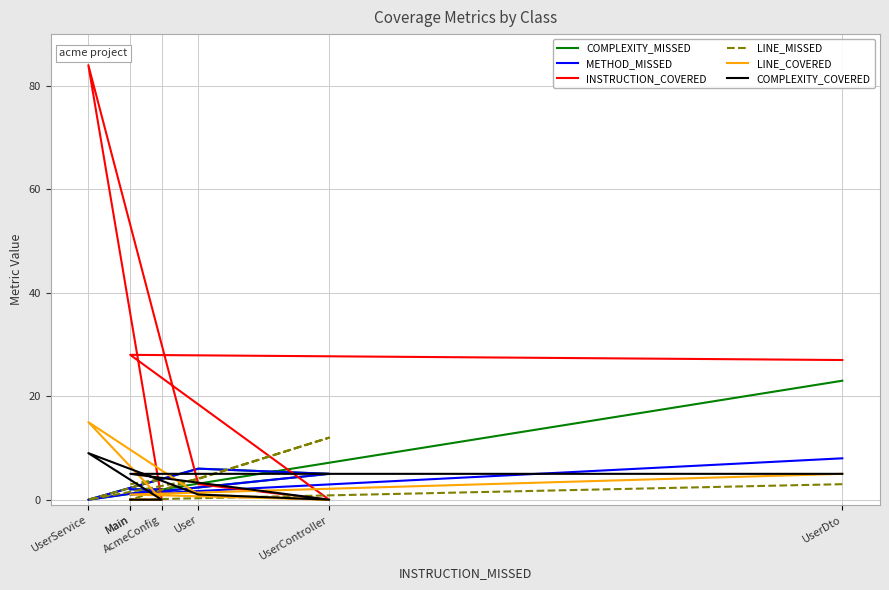

Reading left to right, extract all data points from this chart.

COMPLEXITY_MISSED: 23	1	5	6	0	2	2
METHOD_MISSED: 8	1	5	6	0	2	2
INSTRUCTION_COVERED: 27	28	0	3	84	0	0
LINE_MISSED: 3	0	12	4	0	4	3
LINE_COVERED: 5	1	0	1	15	0	0
COMPLEXITY_COVERED: 5	5	0	1	9	0	0